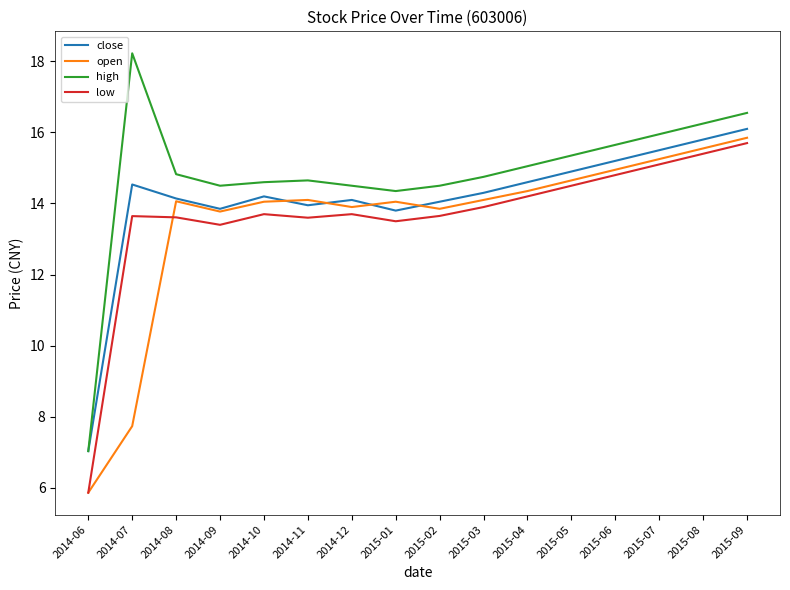

Does the chart have visible grid lines?

No